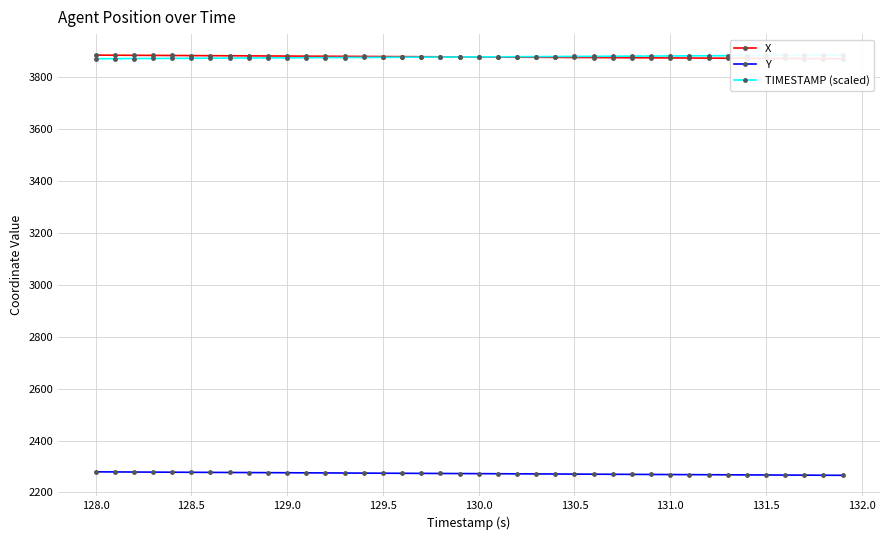

True or false: X has more than 0 points higher than both neighbors.

False